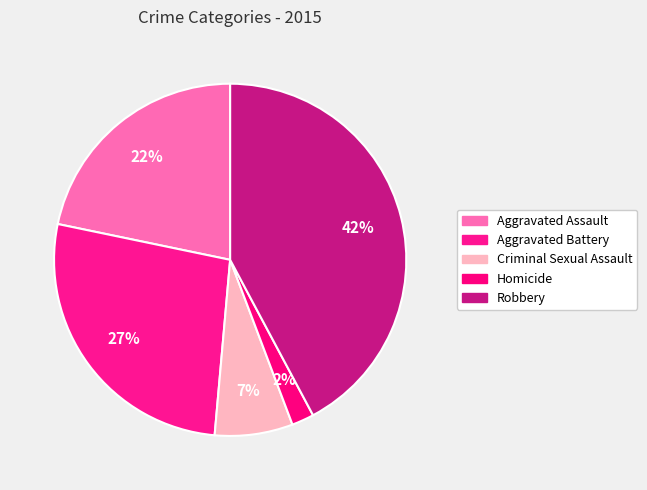

What is the ratio of the value at Criminal Sexual Assault to the value at Homicide?

3.5